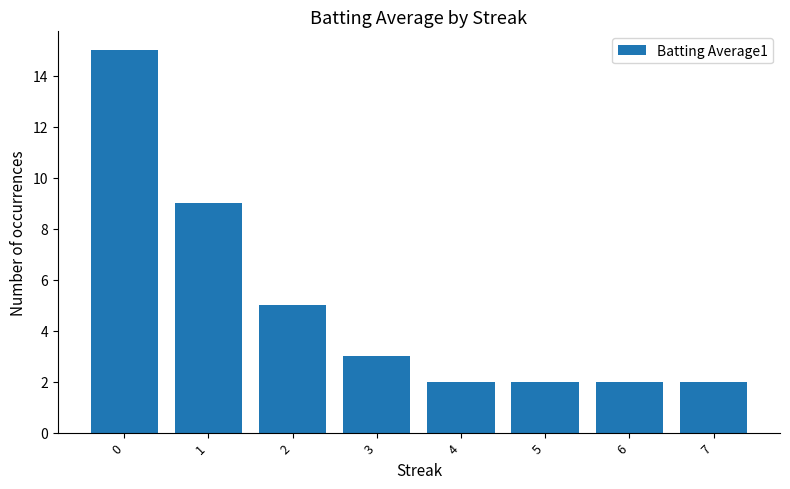

The value at 7 is 2. True or false?

True